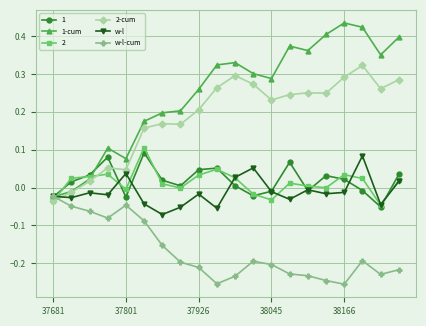

Which series has the widest spread of values?

1-cum